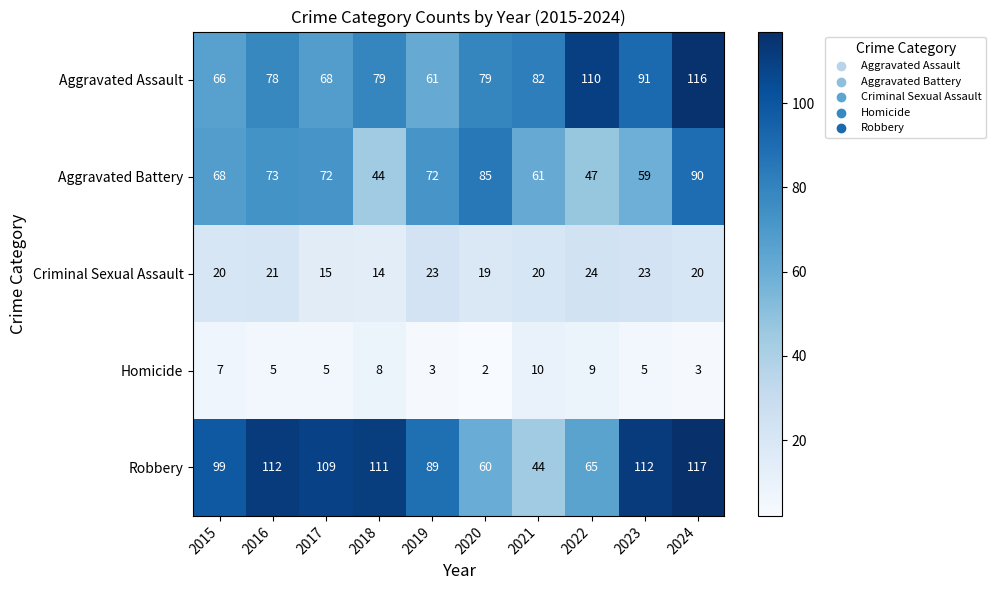

Is it true that Criminal Sexual Assault equals 21 at 2016?

True